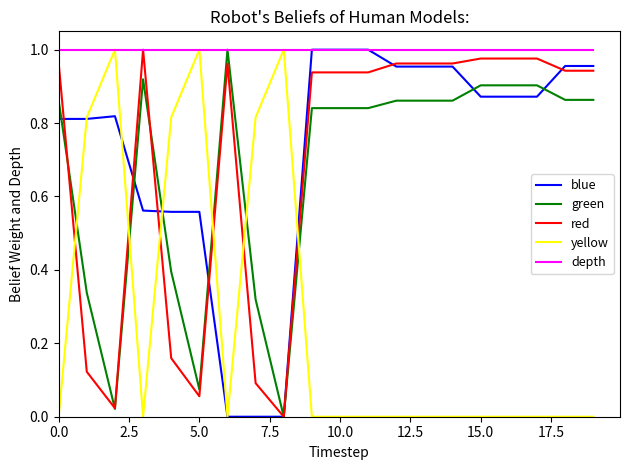

Which series has the largest total across all categories?

depth